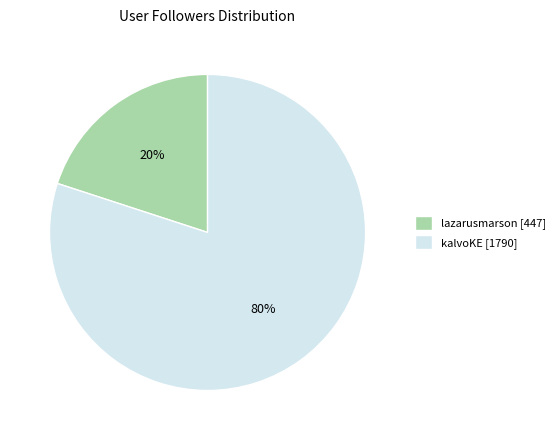

Rank the categories by value from highest to lowest.

kalvoKE, lazarusmarson